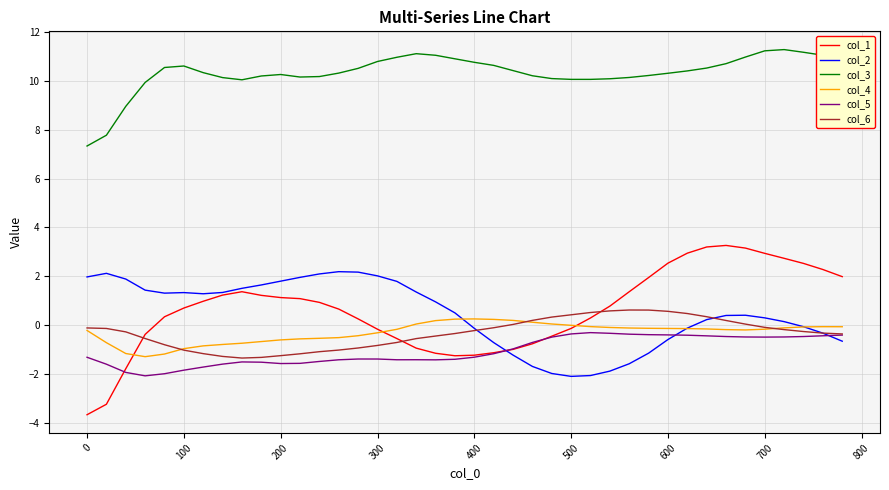

After their last crossing, which series has the higher values: col_4 or col_1?

col_1